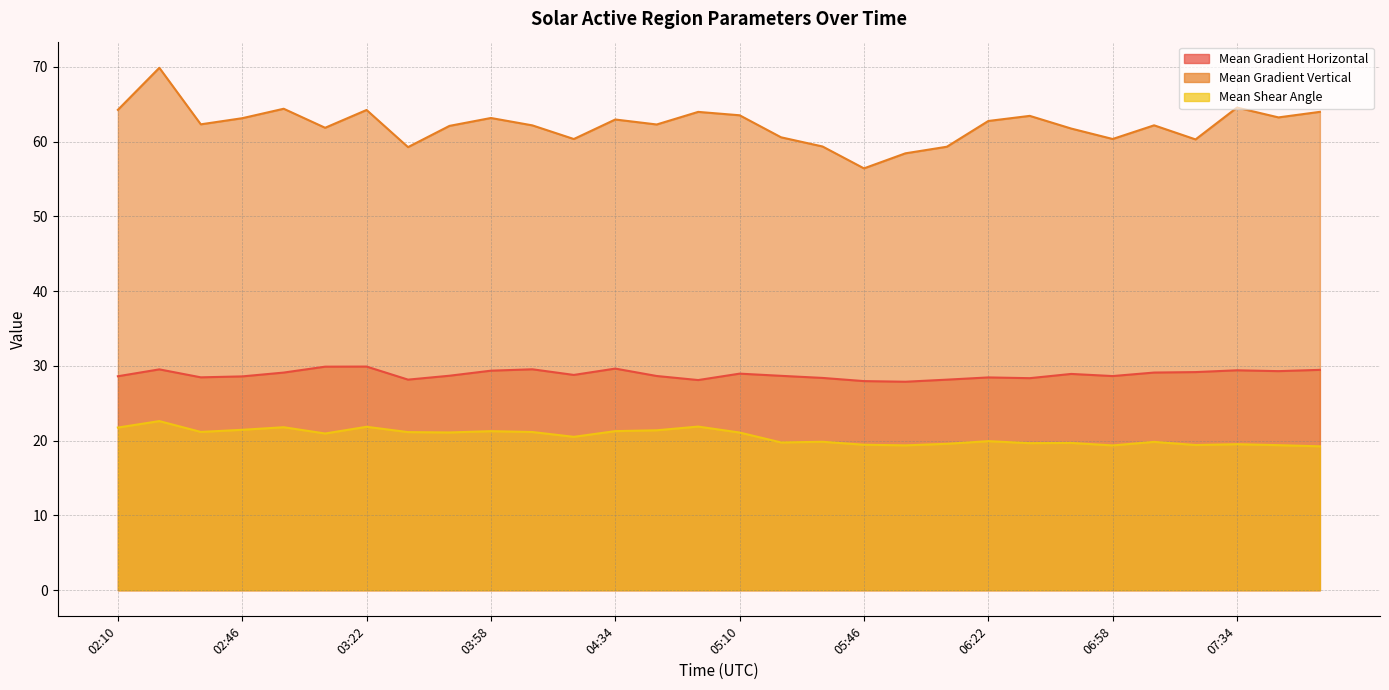

Which series has the largest total across all categories?

Mean Gradient Vertical